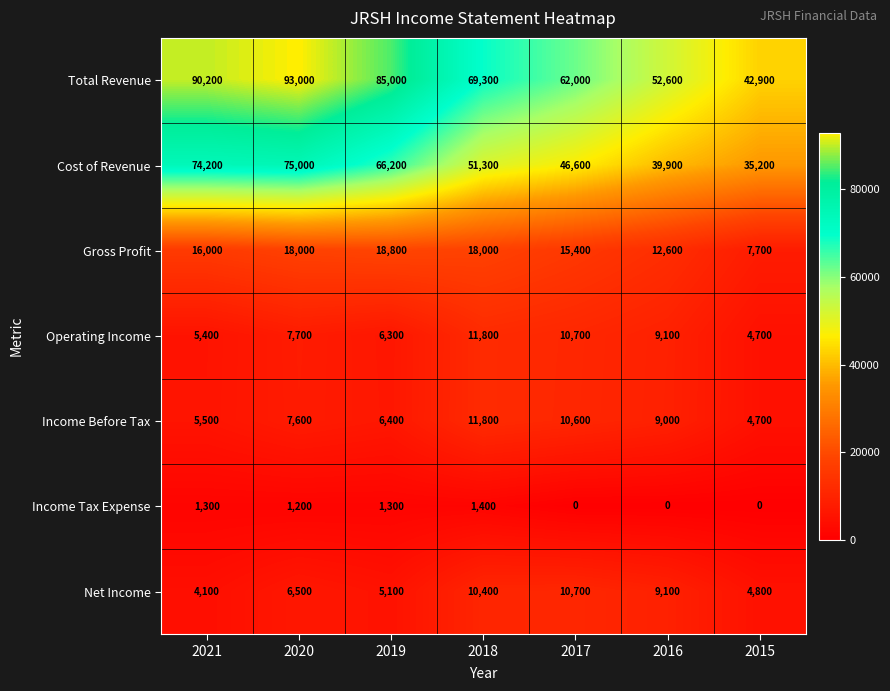

The value of Gross Profit at 2015 is 10299. True or false?

False